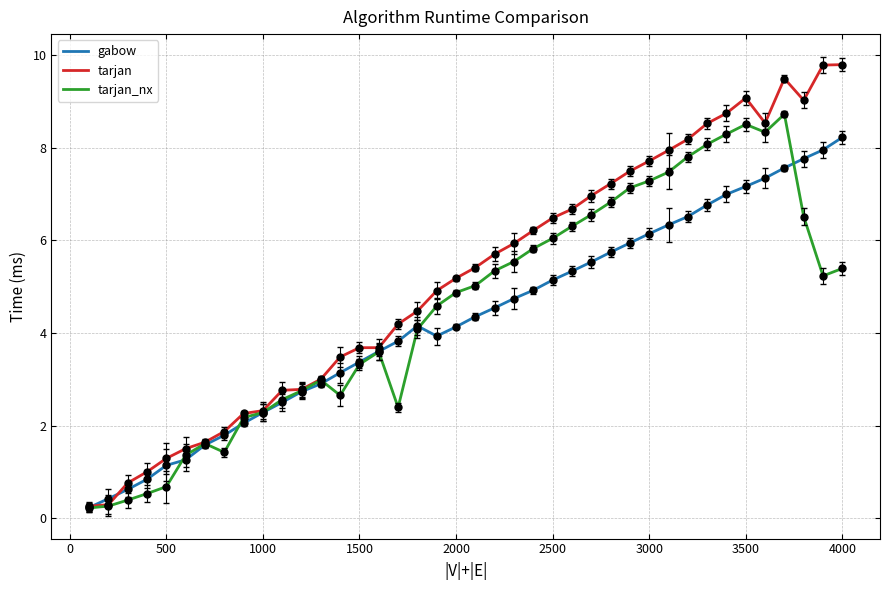

Which series has the widest spread of values?

tarjan